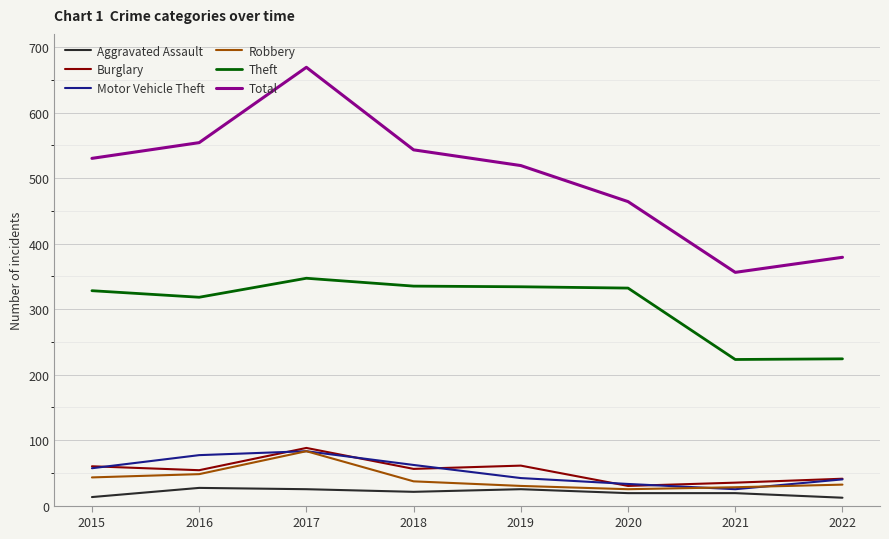

True or false: Robbery and Theft cross at least once.

False